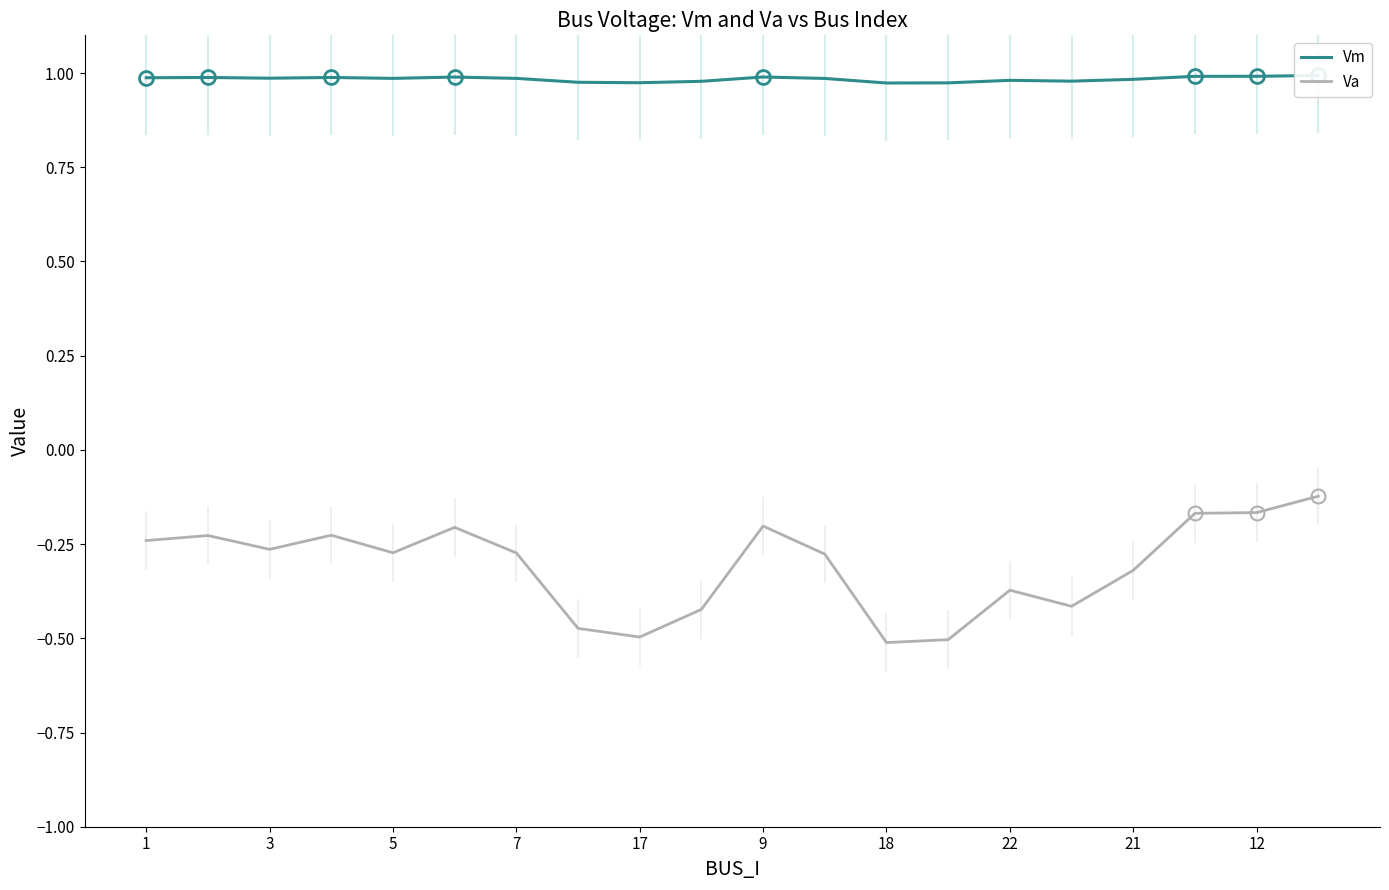

True or false: Va has a value of -0.1 at 22.

False